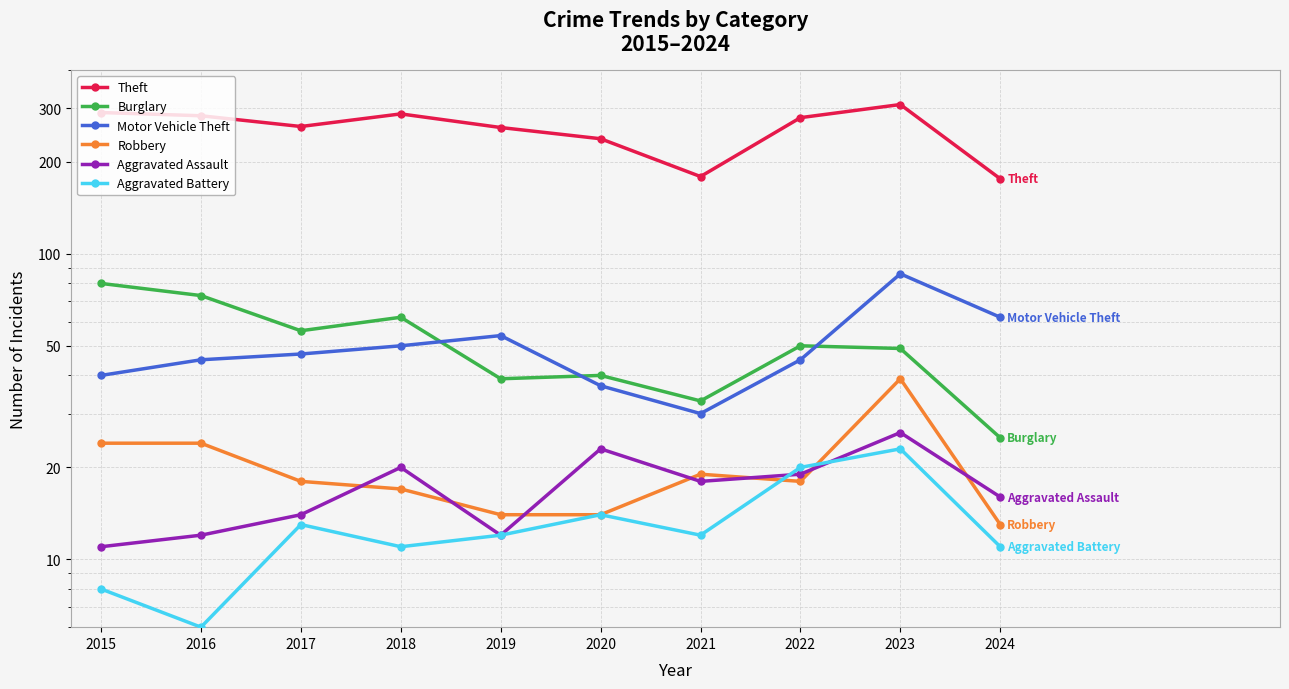

At which category does Theft reach its first local peak?

2018